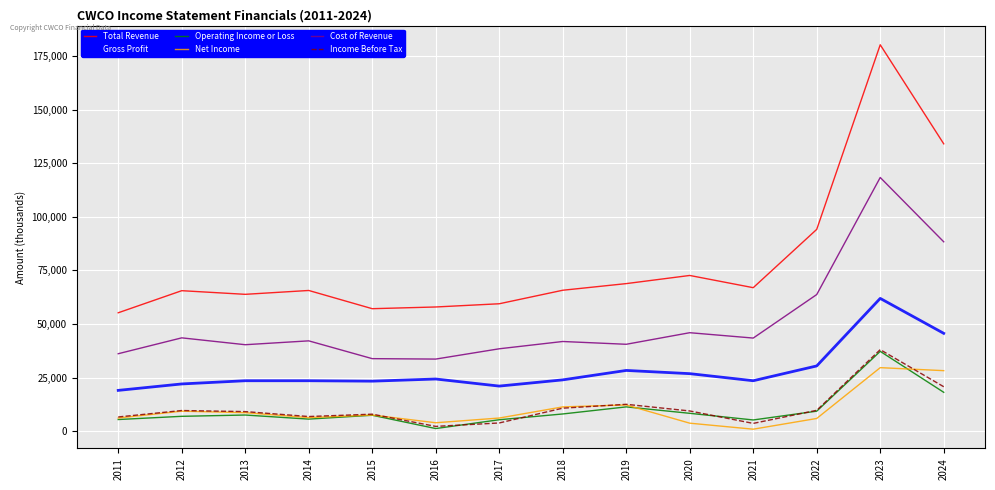

Which series has the largest total across all categories?

Total Revenue